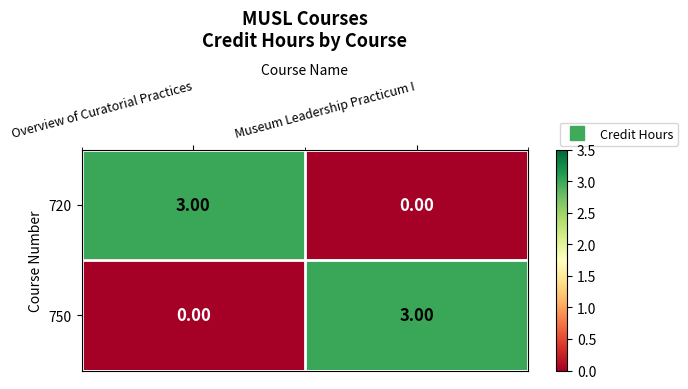

At which label is 720 closest to 1?

Museum Leadership Practicum I